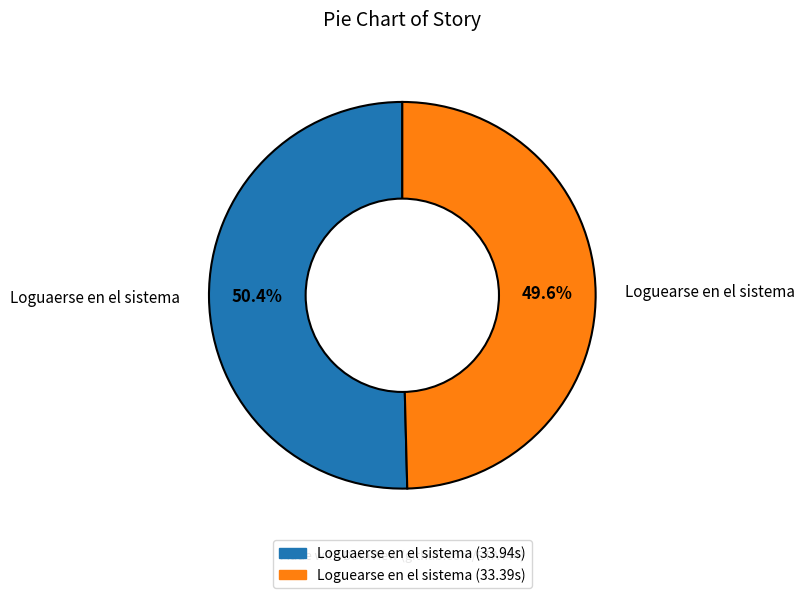

To the nearest percent, what is the difference between the Loguaerse en el sistema and Loguearse en el sistema slice percentages?

1%